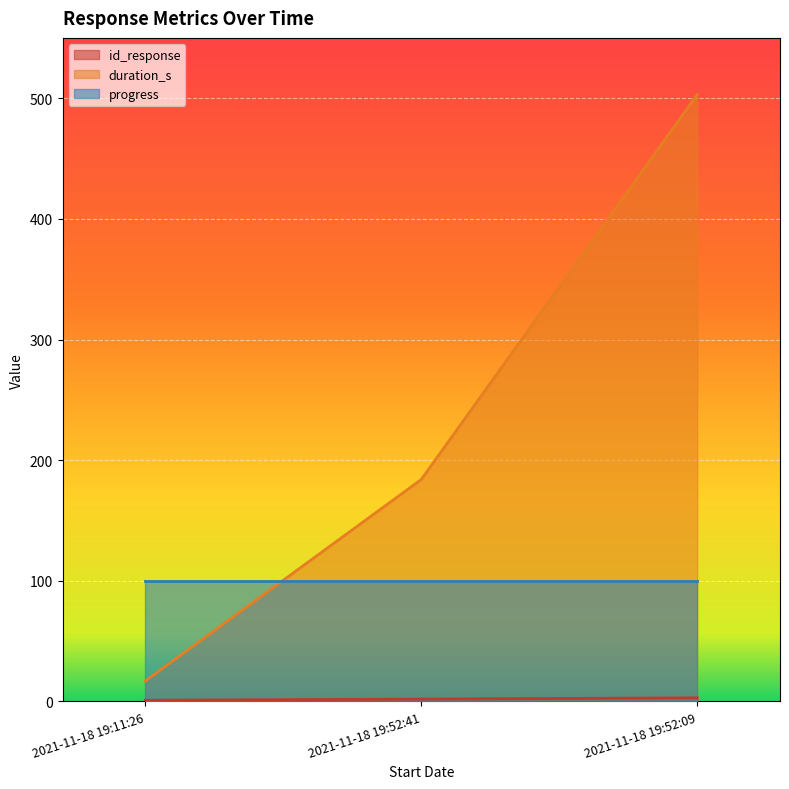

What is the sum of the id_response values at 2021-11-18 19:52:41 and 2021-11-18 19:11:26?

3